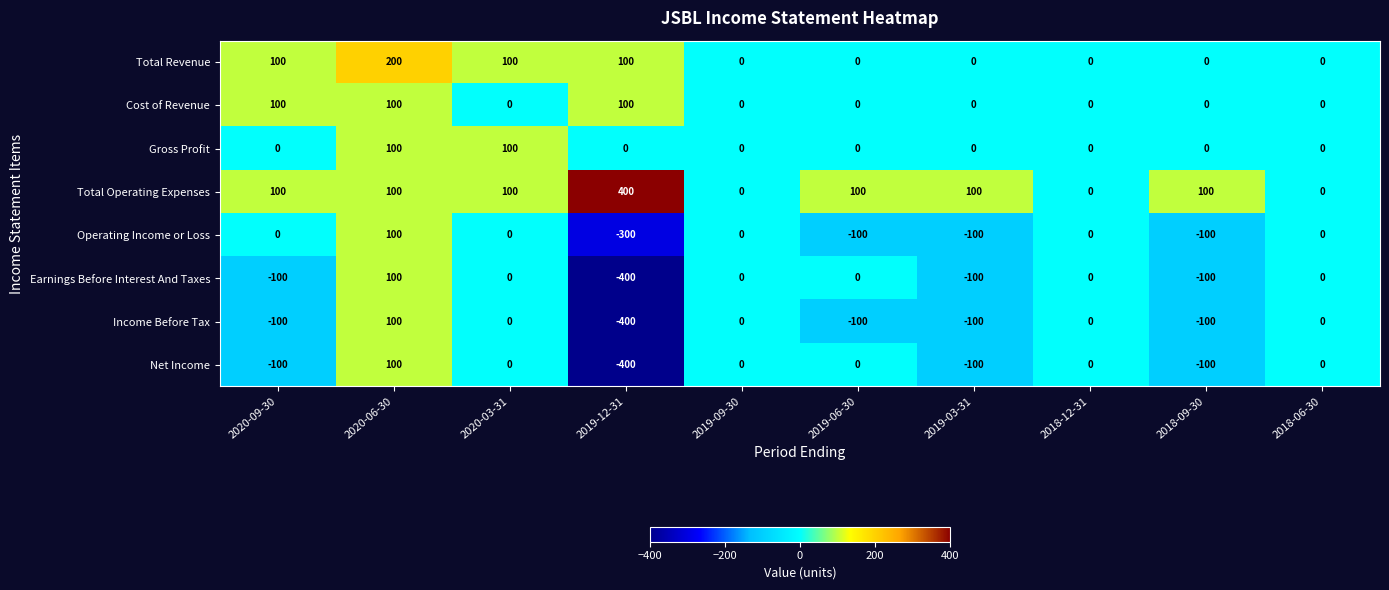

Which series has the largest total across all categories?

Total Operating Expenses